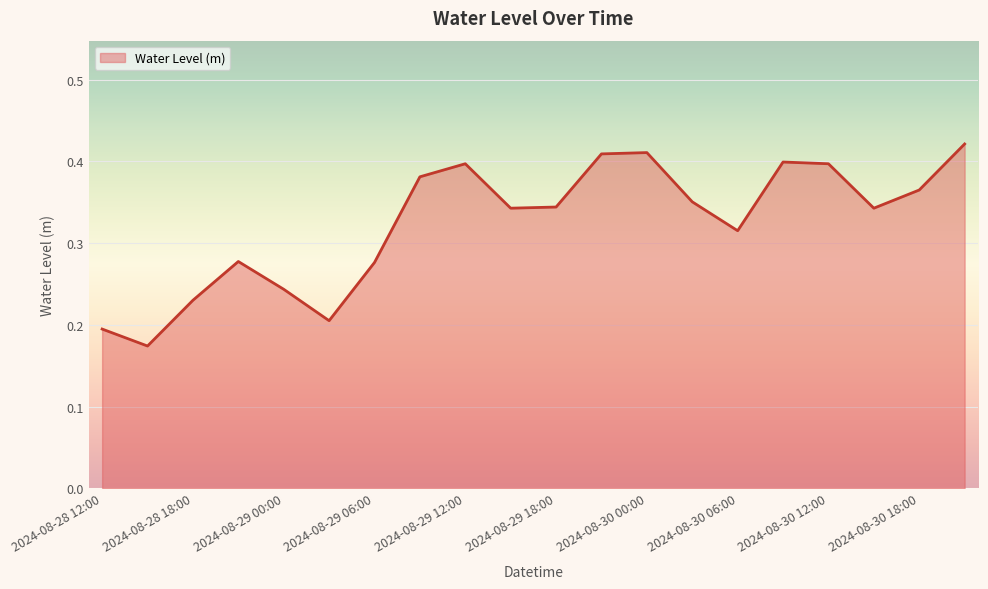

What is the difference between the maximum and second lowest values?

0.2